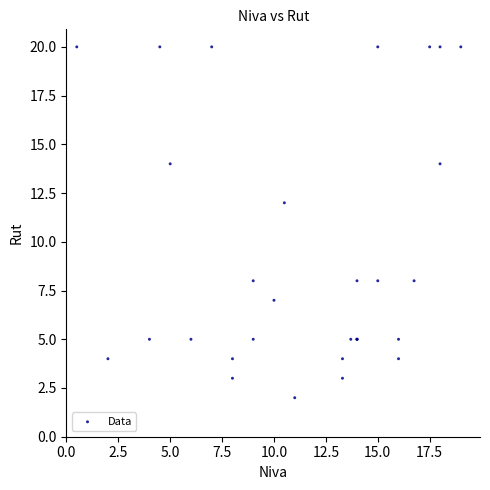

What Y value in the scatter plot is closest to 11?

12